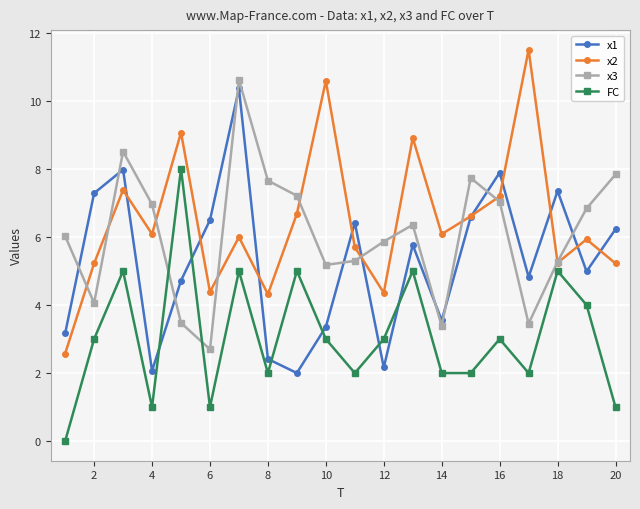

True or false: x1 and x3 cross at least once.

True